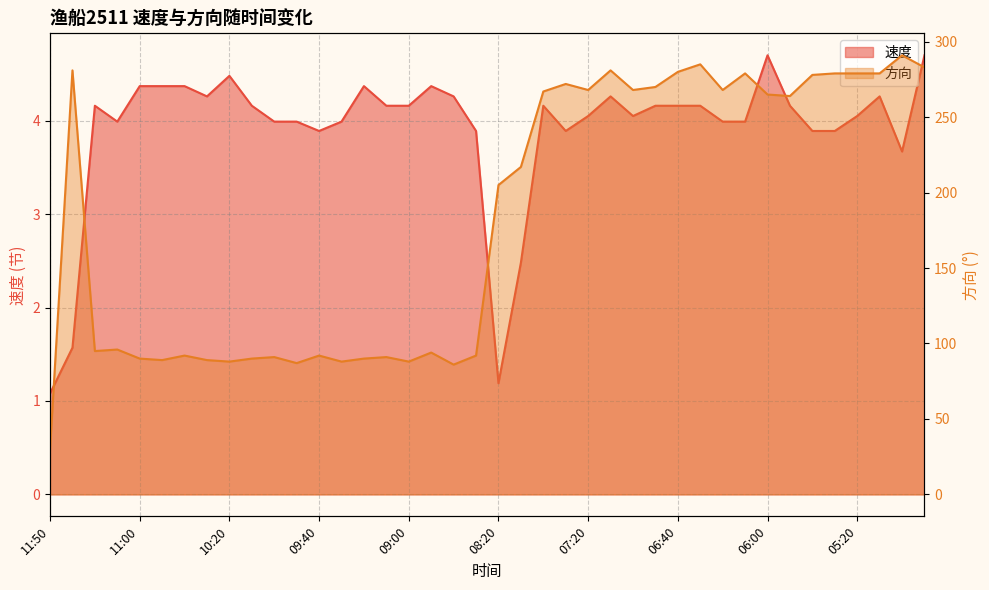

Reading right to left, what are all the values shown in this chart?

速度: 4.7	3.7	4.3	4.0	3.9	3.9	4.2	4.7	4.0	4.0	4.2	4.2	4.2	4.0	4.3	4.0	3.9	4.2	2.5	1.2	3.9	4.3	4.4	4.2	4.2	4.4	4.0	3.9	4.0	4.0	4.2	4.5	4.3	4.4	4.4	4.4	4.0	4.2	1.6	1.1
方向: 283.0	291.0	279.0	279.0	279.0	278.0	264.0	265.0	279.0	268.0	285.0	280.0	270.0	268.0	281.0	268.0	272.0	267.0	217.0	205.0	92.0	86.0	94.0	88.0	91.0	90.0	88.0	92.0	87.0	91.0	90.0	88.0	89.0	92.0	89.0	90.0	96.0	95.0	281.0	30.0